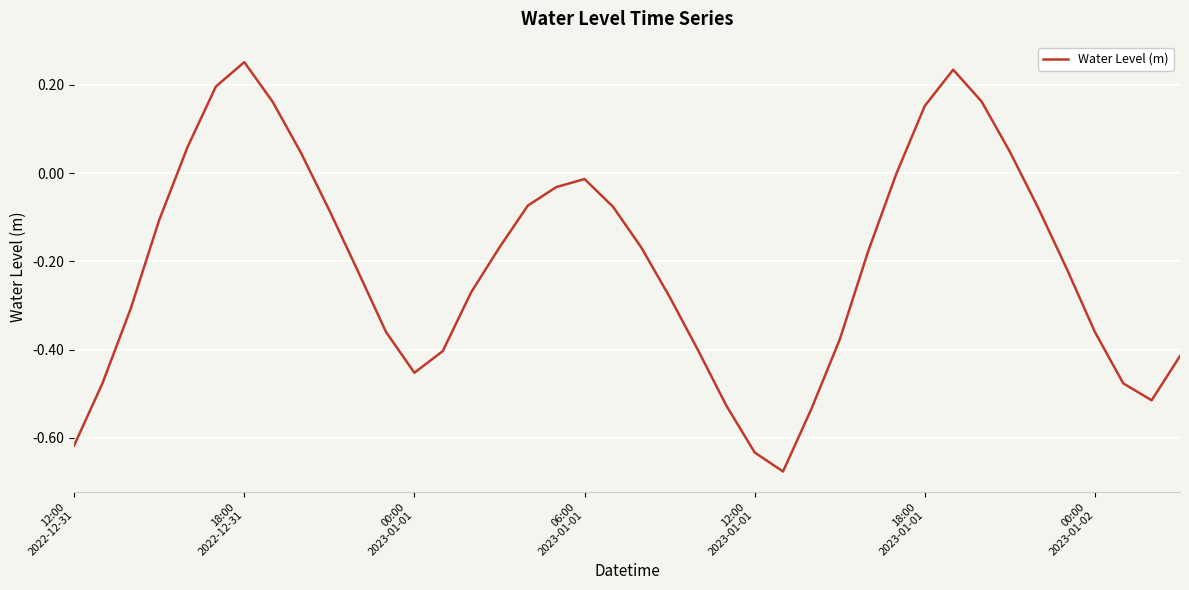

What is the difference between the maximum and minimum values?

0.9